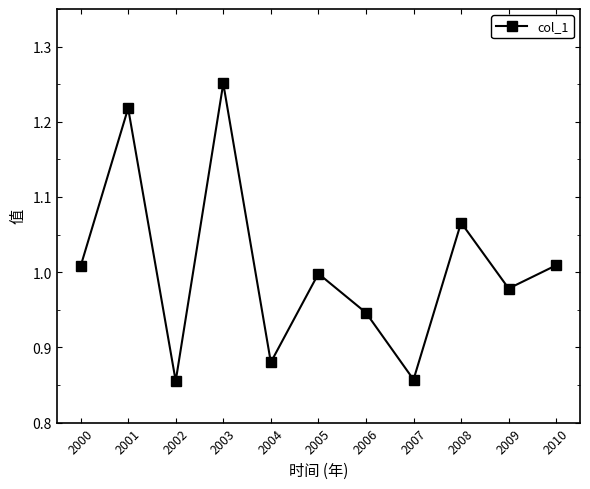

Which has a higher value, 2000 or 2003?

2003